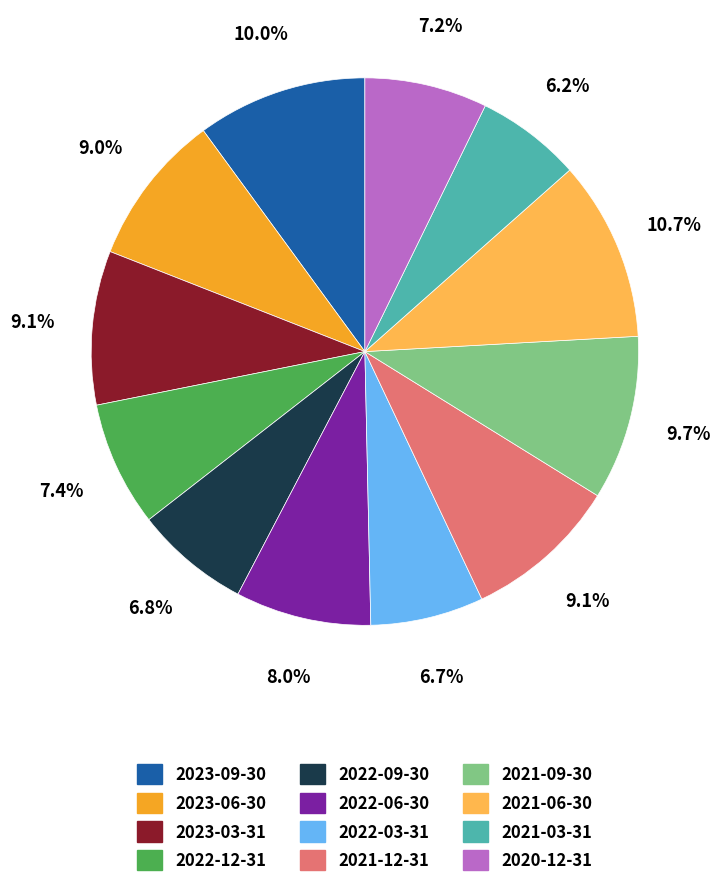

Does 2020-12-31 account for over 50% of the chart?

No